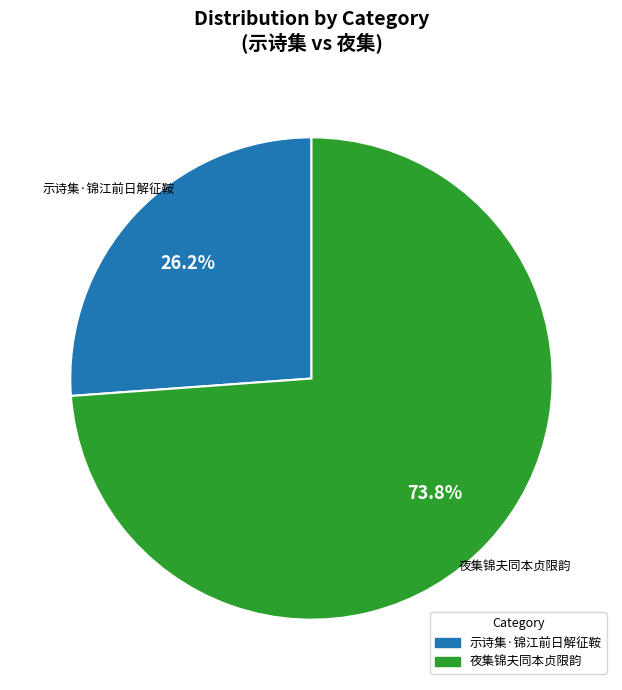

Which category has the biggest portion of the pie?

夜集锦夫同本贞限韵